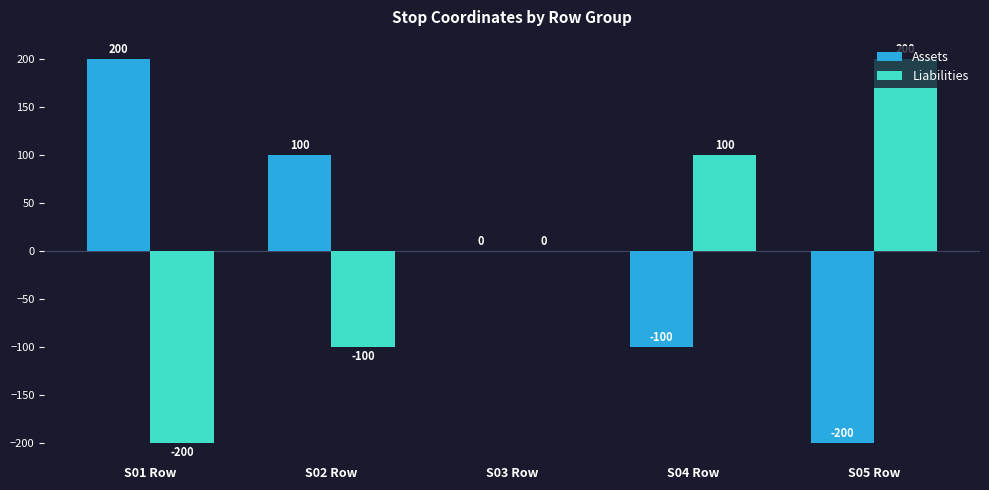

At which label is Assets closest to 0?

S03 Row